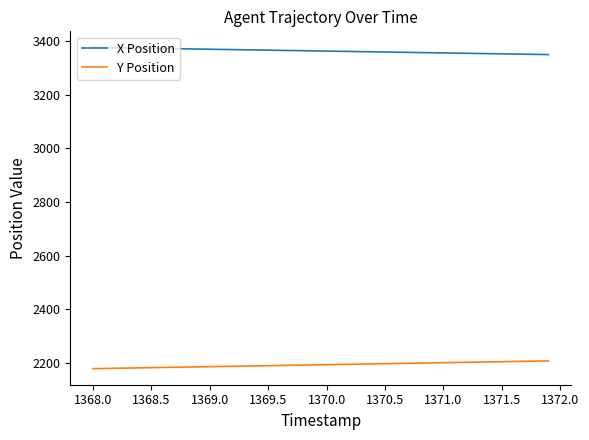

What is the greatest value displayed?

3375.8